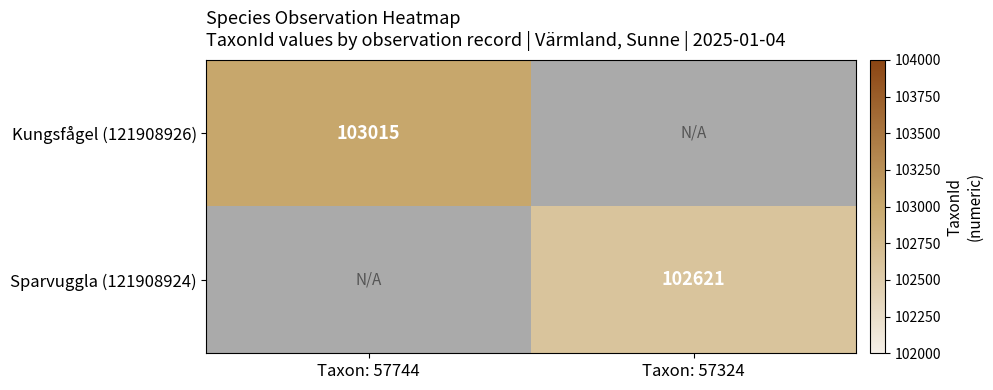

The Sparvuggla (121908924) series shows 53618 at Taxon: 57324. True or false?

False